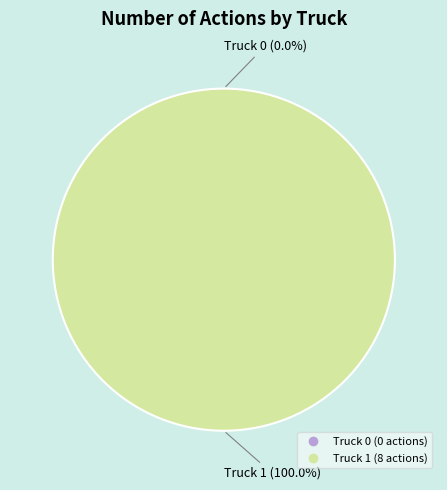

True or false: Truck 0 accounts for 1% of the total.

False